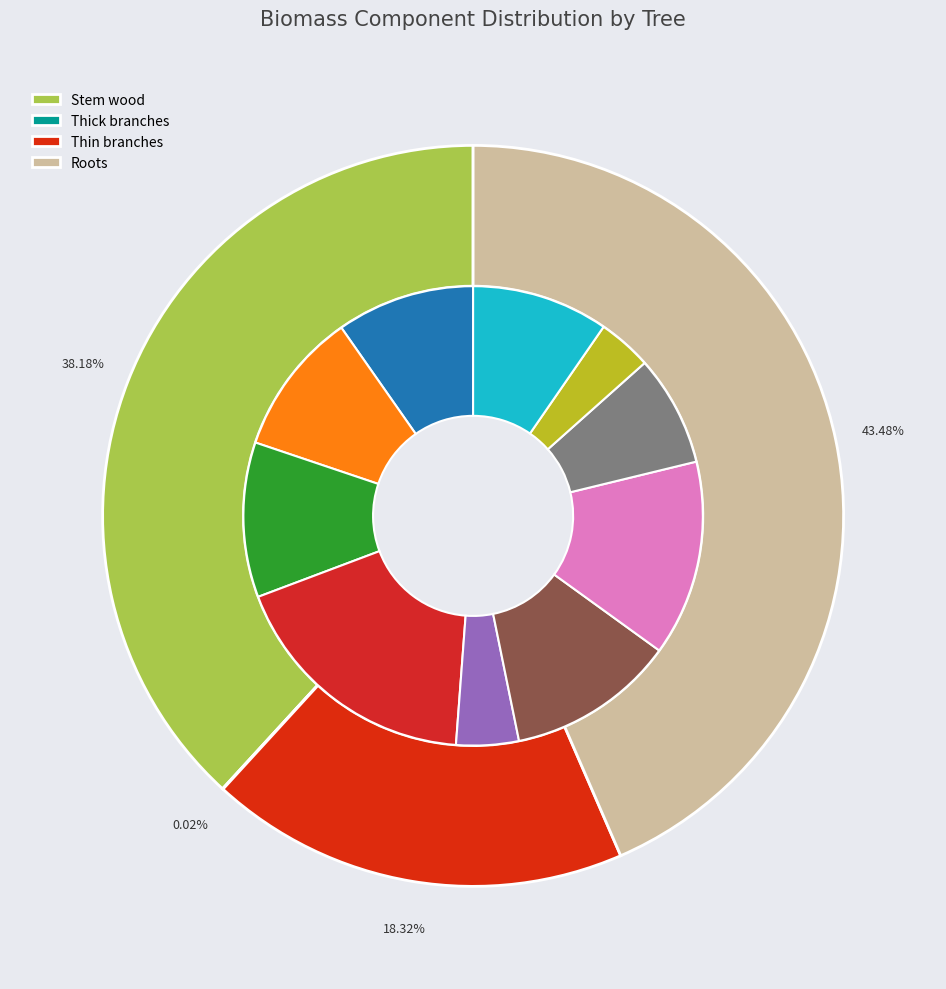

Is 91490016 the majority of the pie?

No